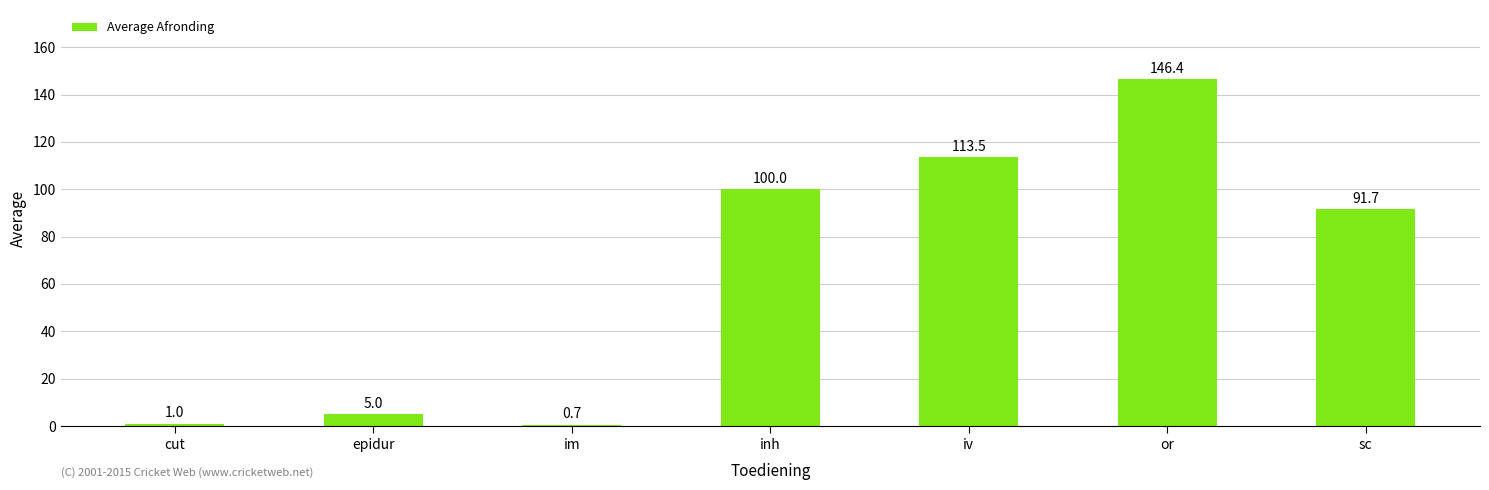

What position from the right is cut?

7